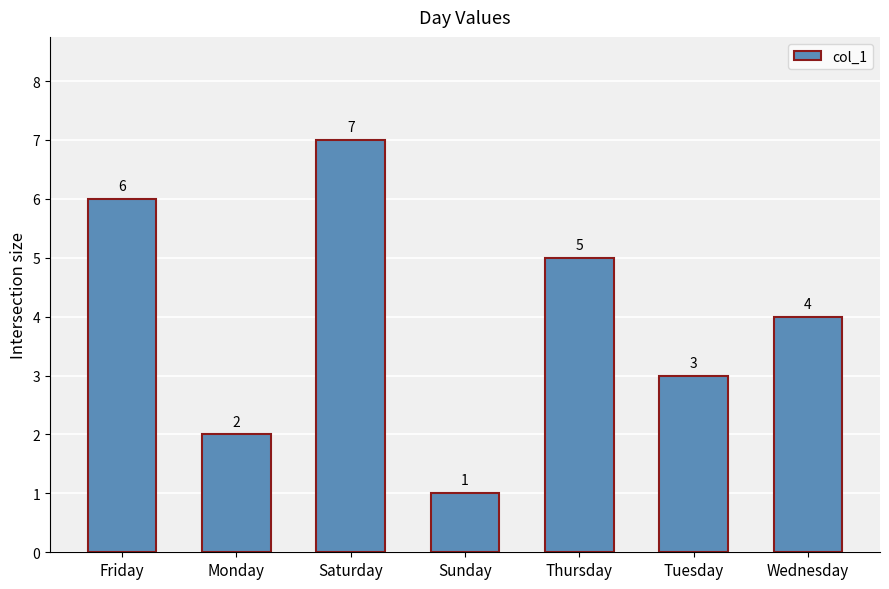

True or false: the data shows 9 at Saturday.

False